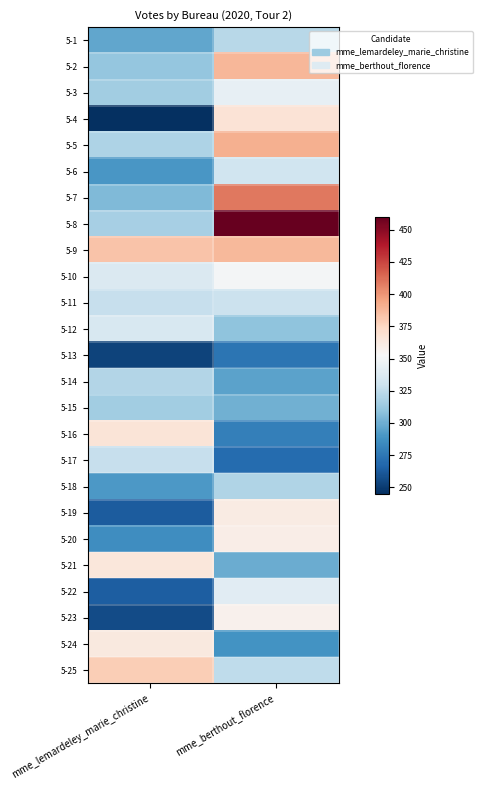

Between mme_lemardeley_marie_christine and mme_berthout_florence, which is larger?

mme_berthout_florence